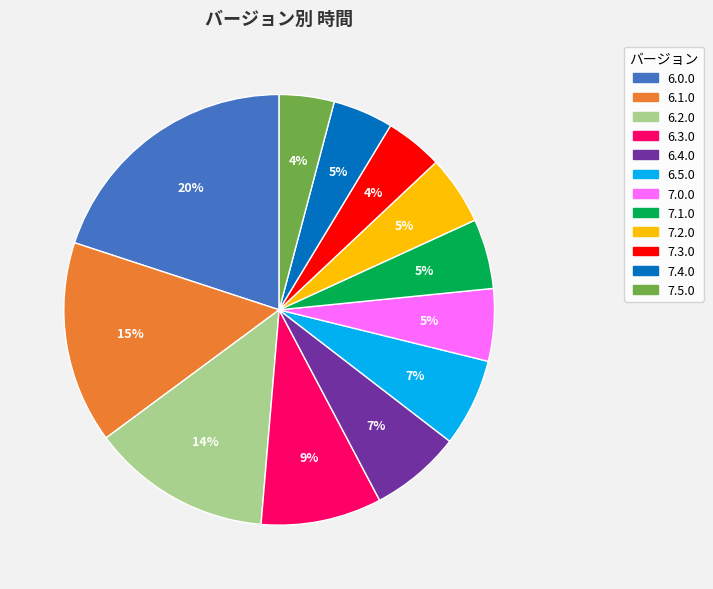

Which slice is the largest?

6.0.0